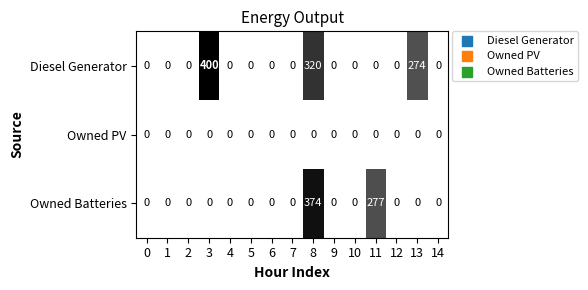

The value of Diesel Generator at 13 is 87. True or false?

False